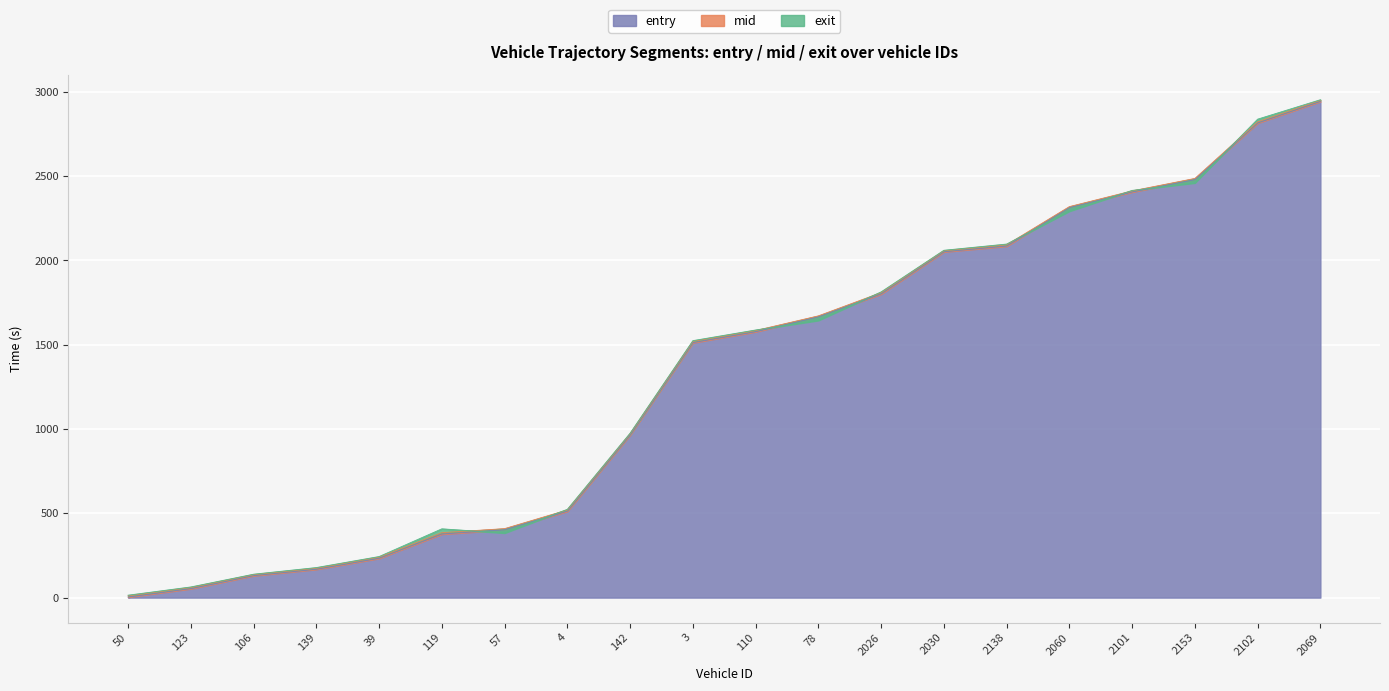

What is the minimum value shown in the chart?

3.0